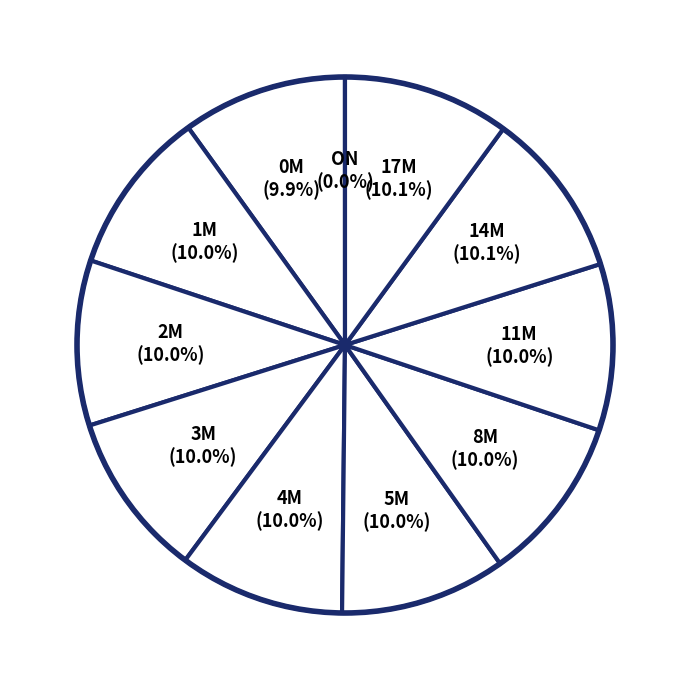

Is there any slice that represents more than half of the pie?

No